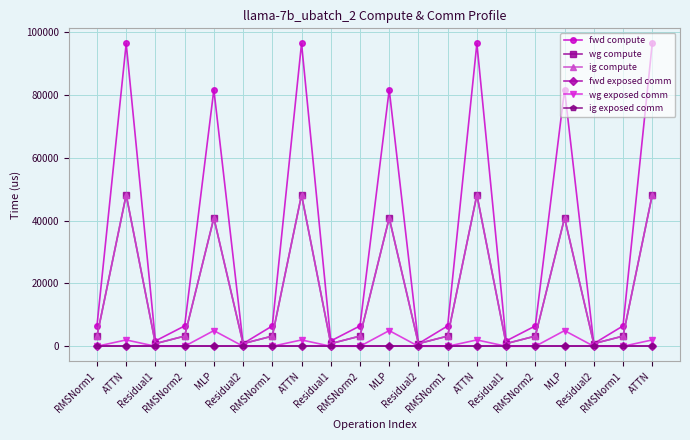

Which category has the highest value in the ig compute series?

ATTN